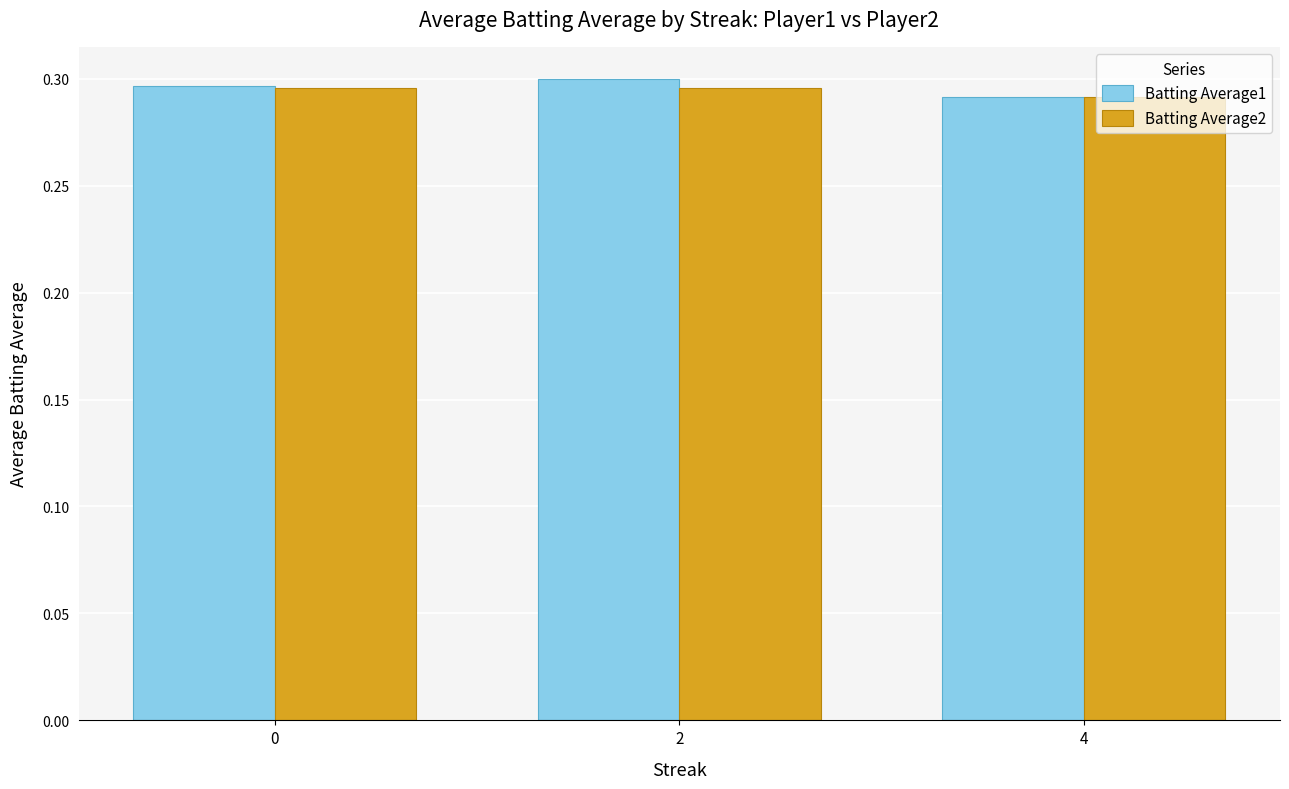

The value of Batting Average2 at 0 is 0.3. True or false?

True